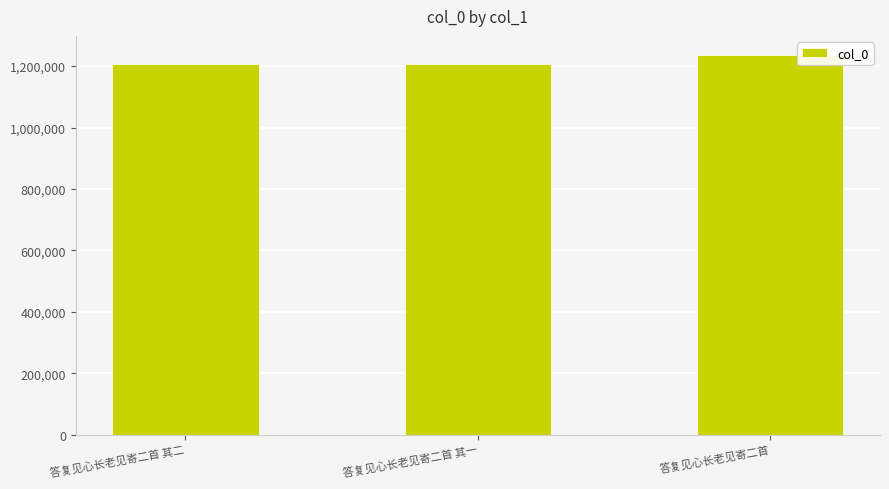

What is the change in value from 答复见心长老见寄二首 其二 to 答复见心长老见寄二首 其一?

-1